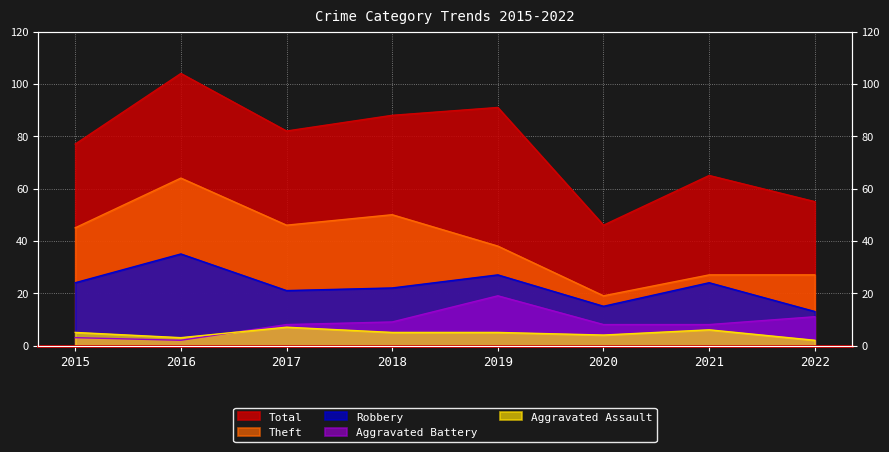

At which category does the chart reach its minimum across all series?

2016